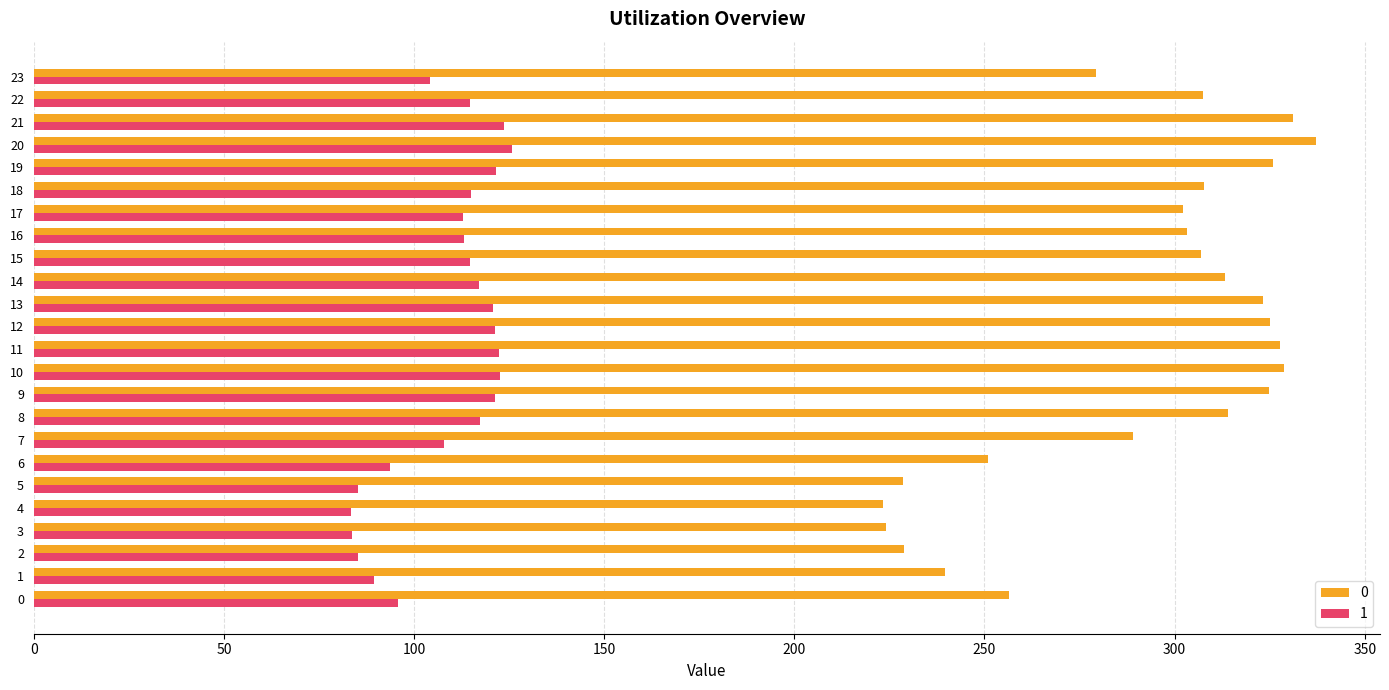

What is the minimum value shown in the chart?

83.4